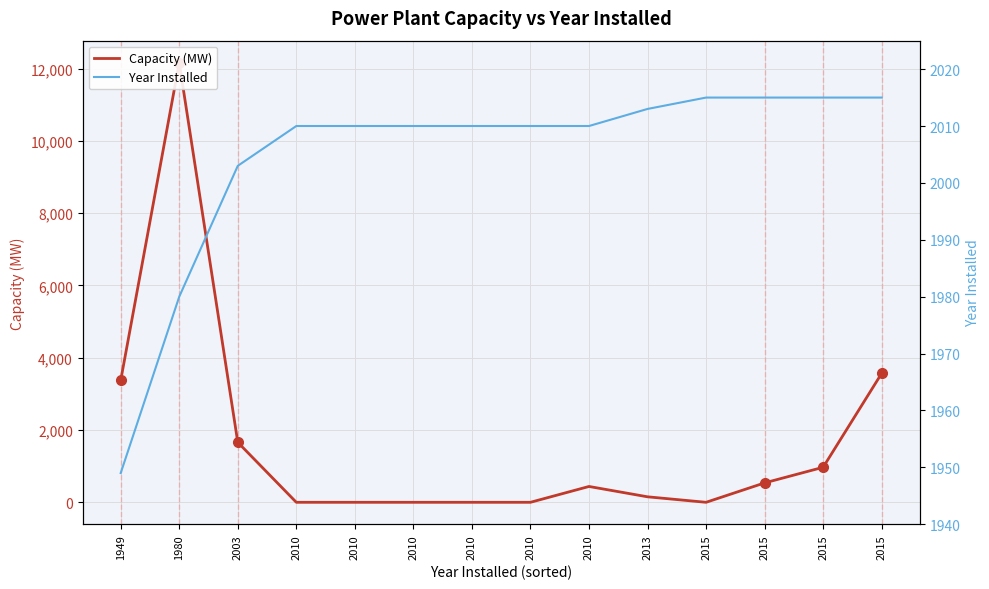

How many intersections are there between Capacity (MW) and Year Installed?

2